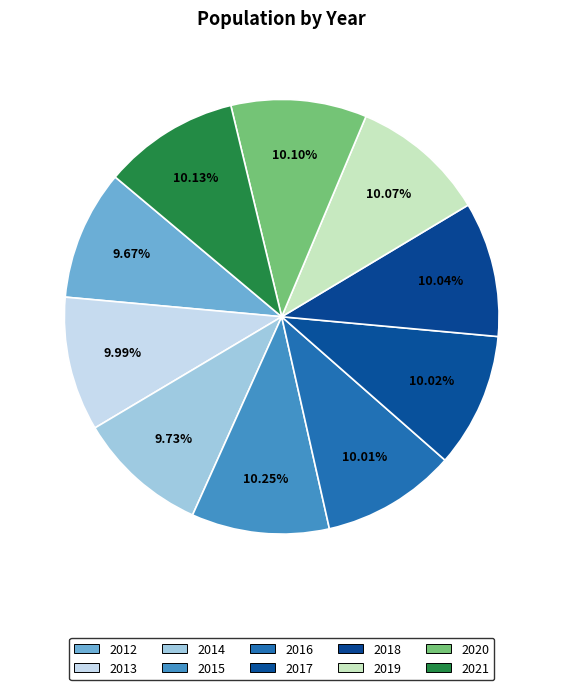

What percentage is NOT represented by 2015?

89.8%